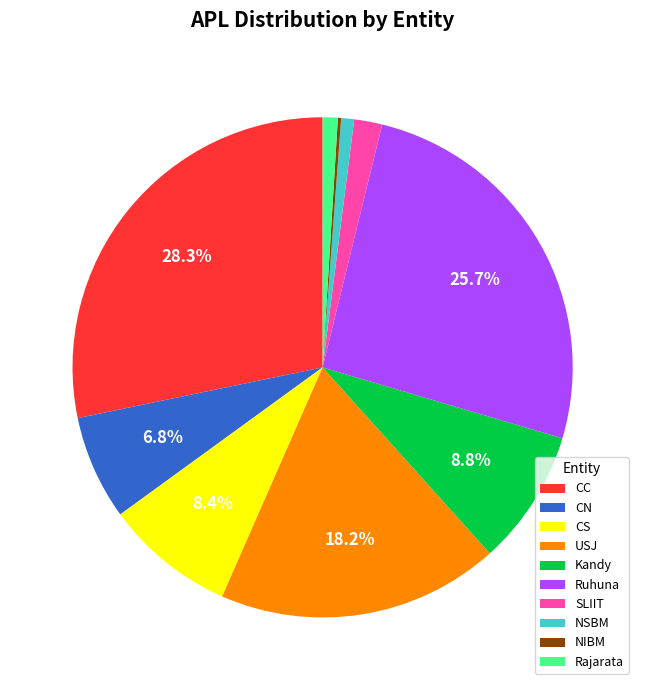

Is there a majority slice in this chart?

No